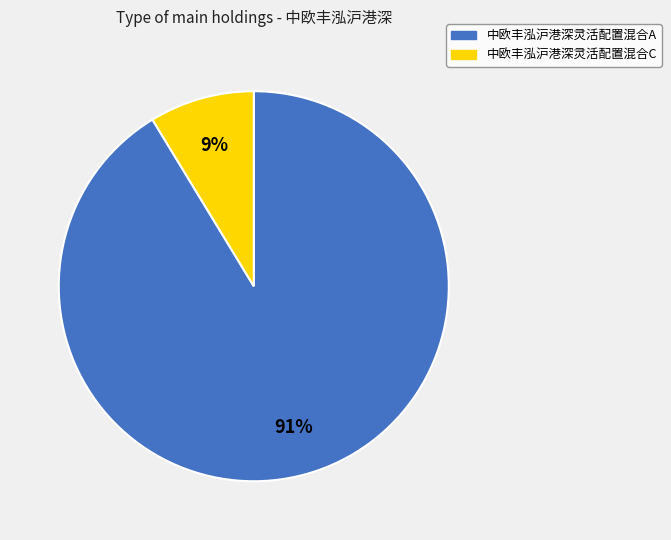

Count the number of slices in the pie.

2